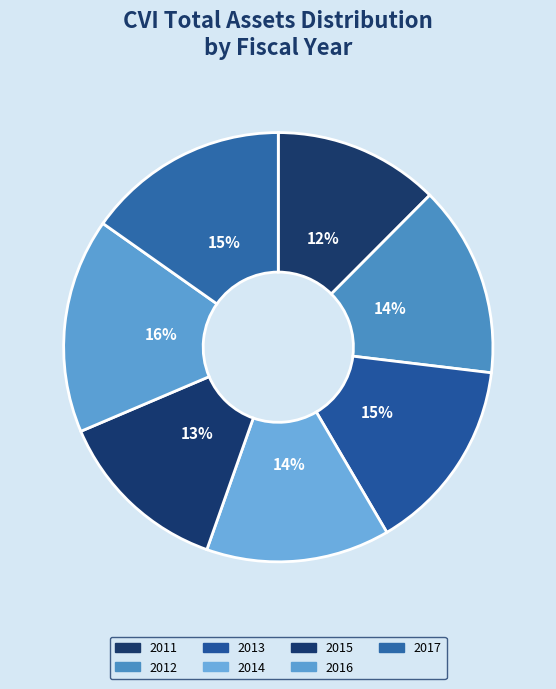

To the nearest percent, what is the combined percentage of 2012 and 2015?

28%